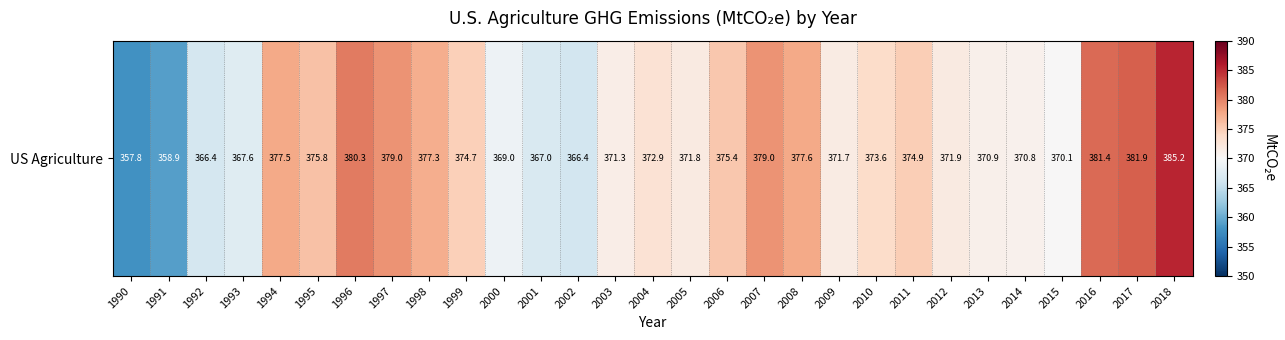

The value at 2015 is 370.1. True or false?

True